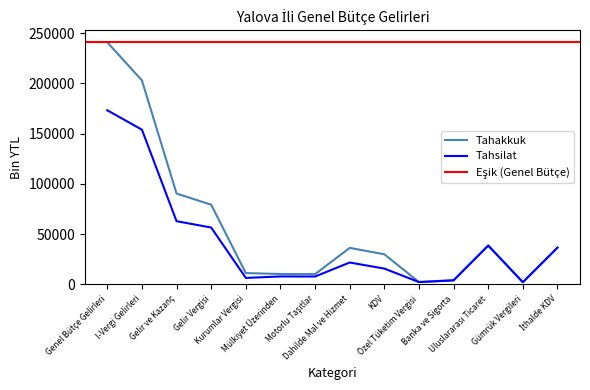

What is the total value across all series at Motorlu Taşıtlar?

17826